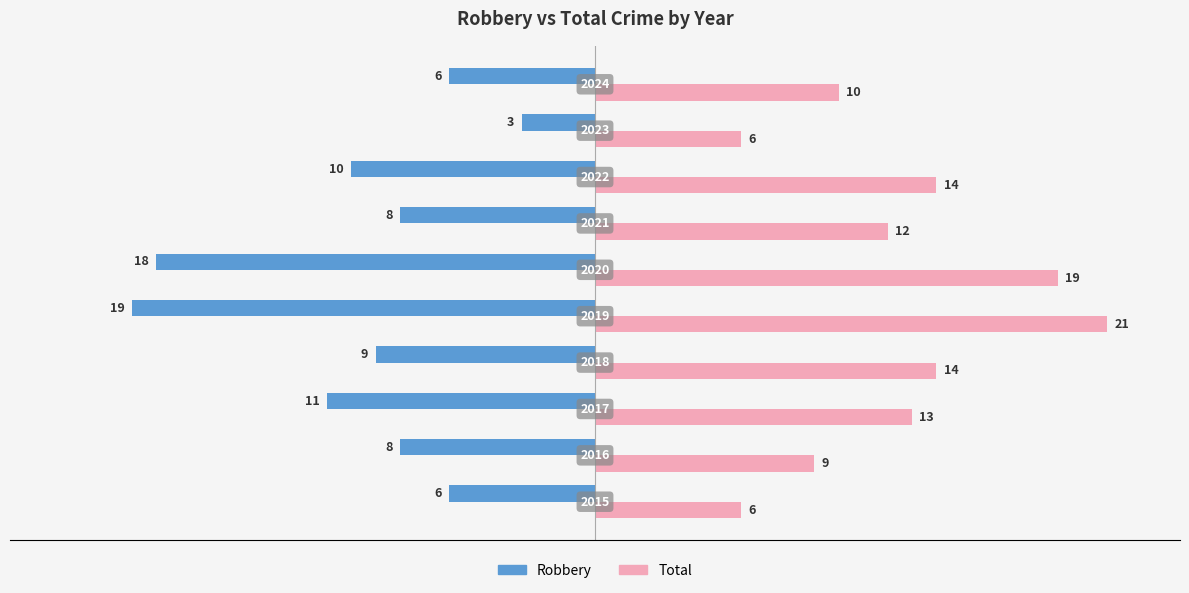

What is the smallest value displayed?

-19